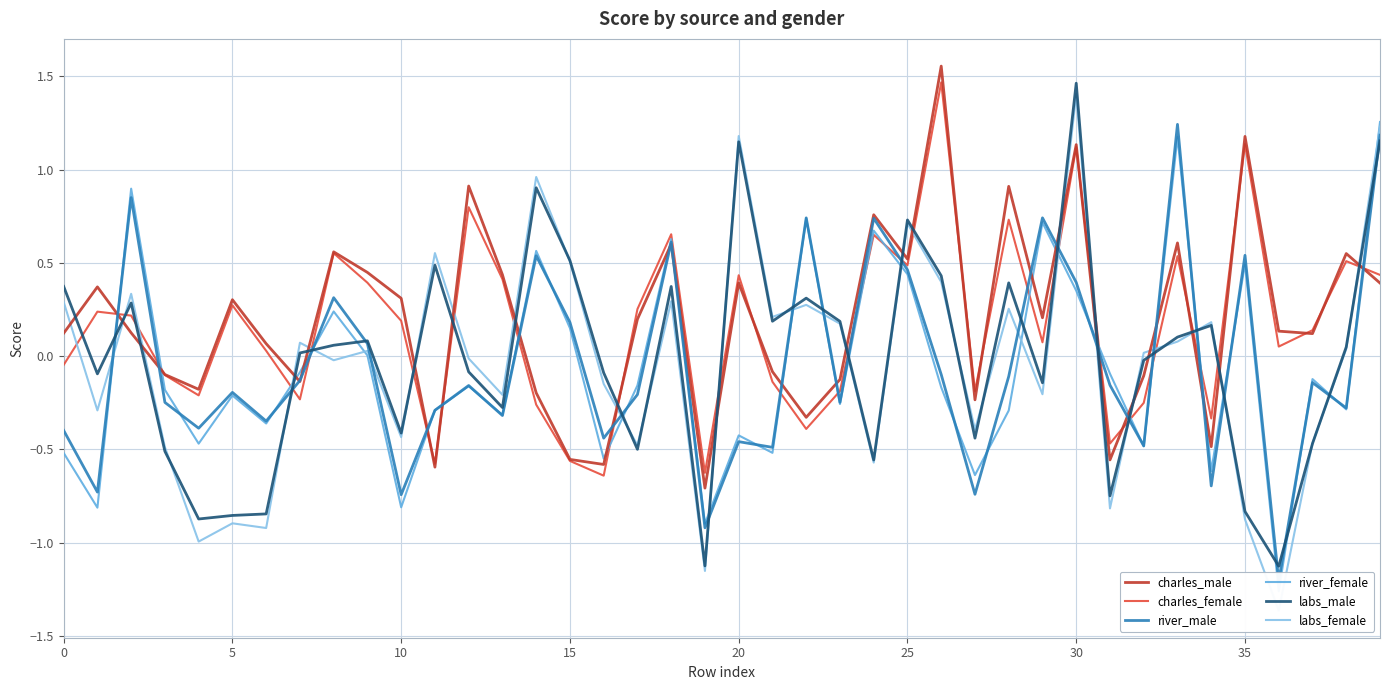

What is the value of the labs_female point at the 20th from the left?

-1.2